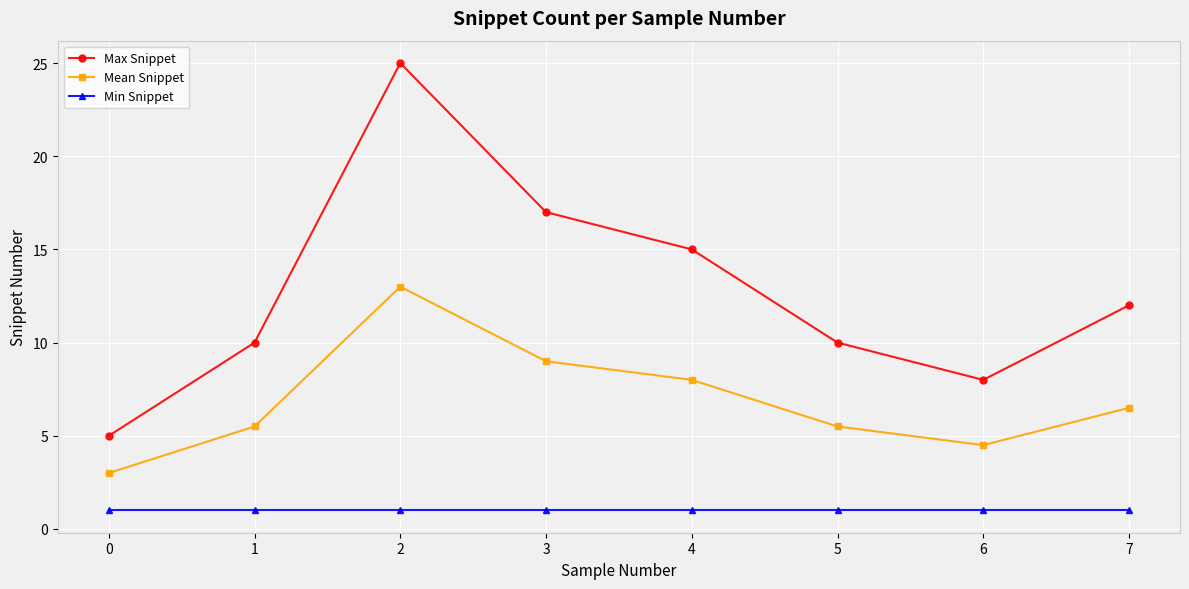

Rank the series at 2 from lowest to highest value.

Min Snippet, Mean Snippet, Max Snippet